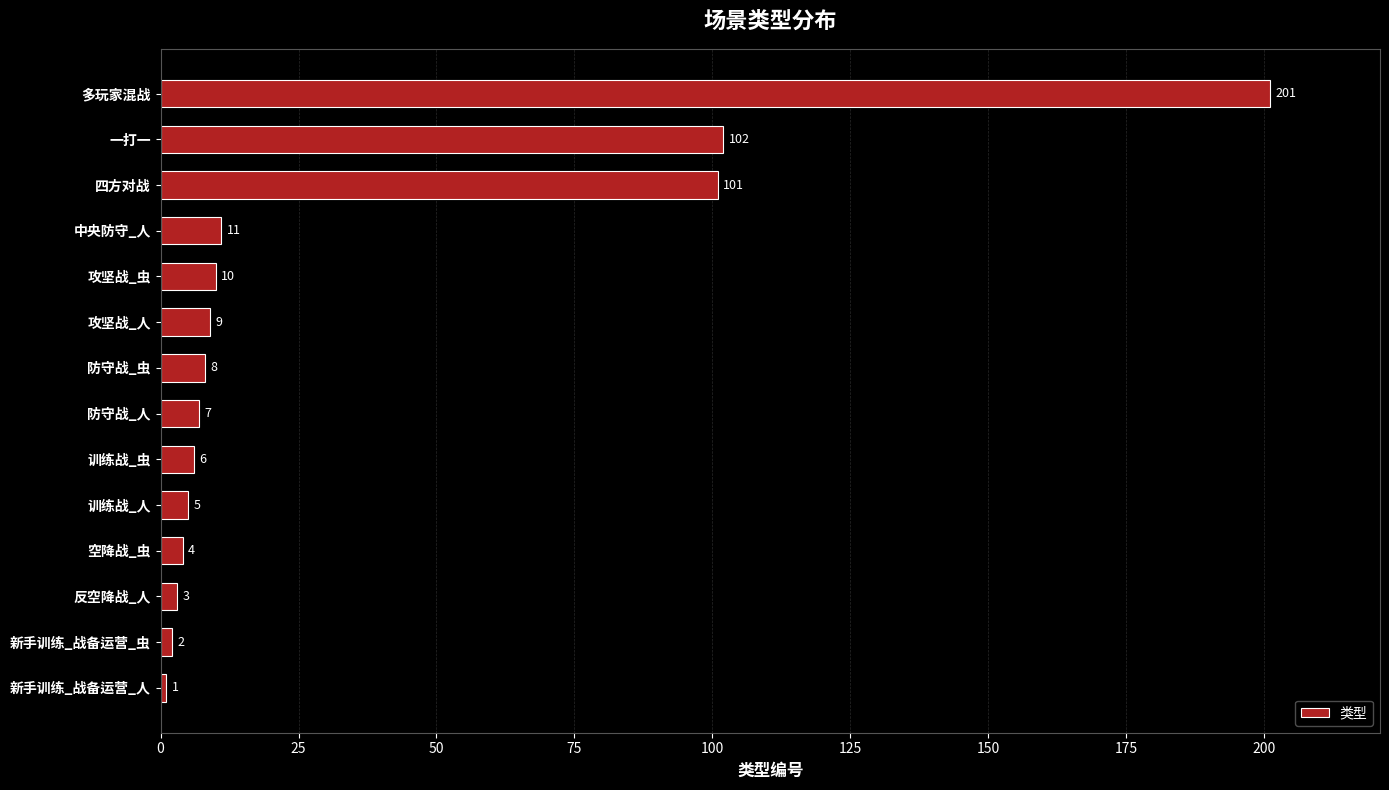

What is the maximum value shown in the chart?

201